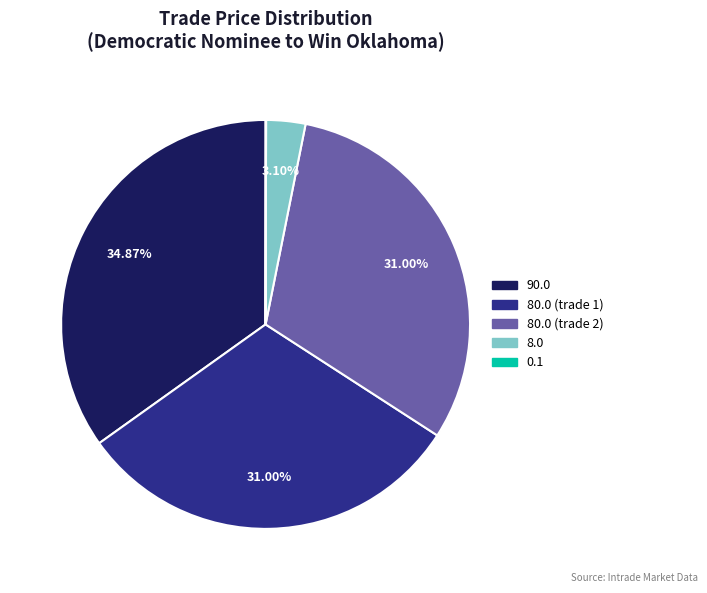

Does any single category account for the majority?

No